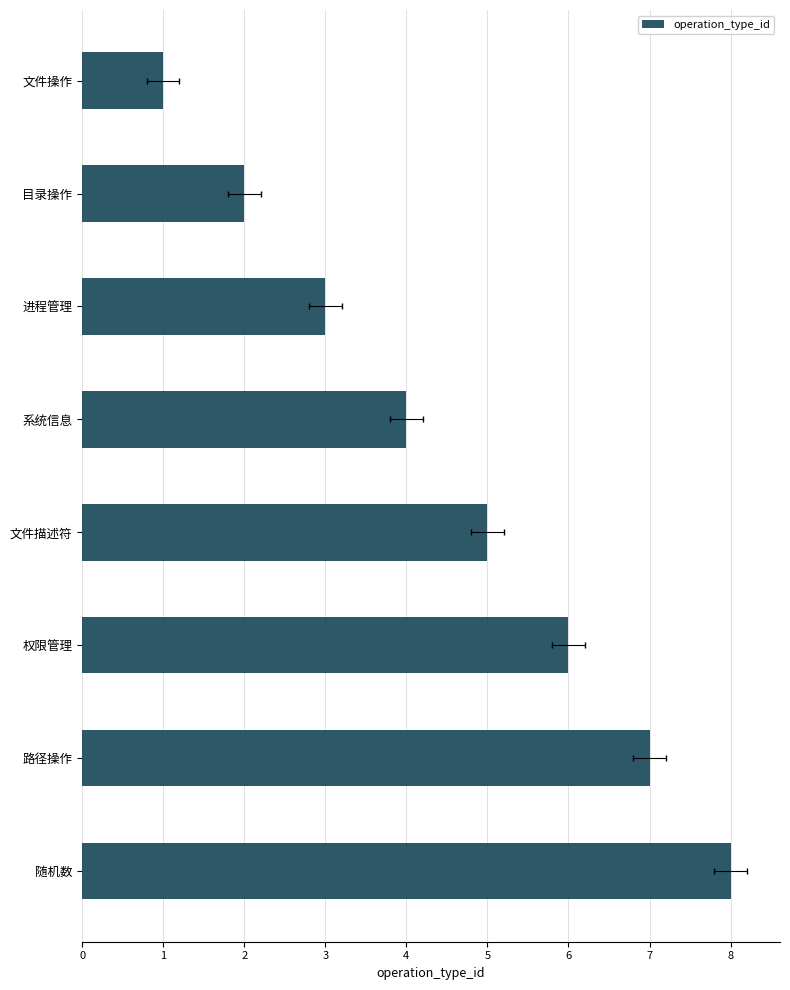

What is the value of the 7th bar from the left?

7